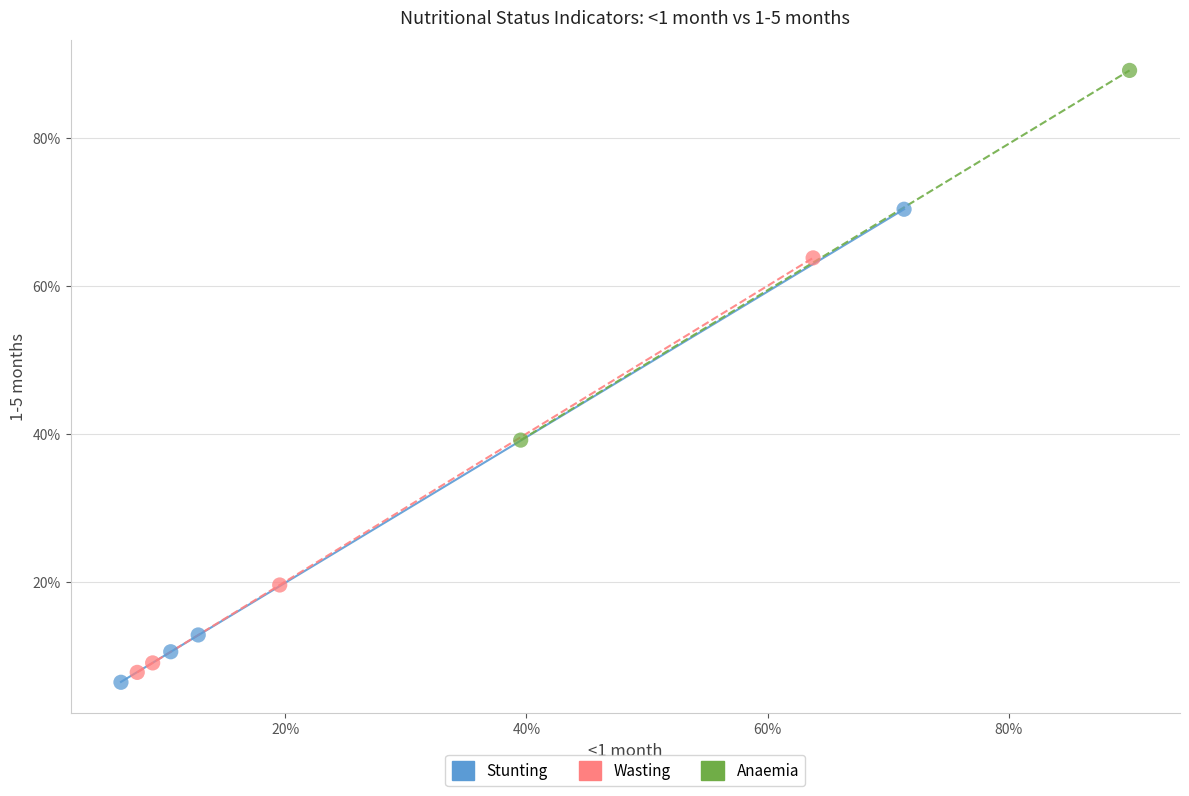

Which series has the largest Y range (max minus min)?

Stunting